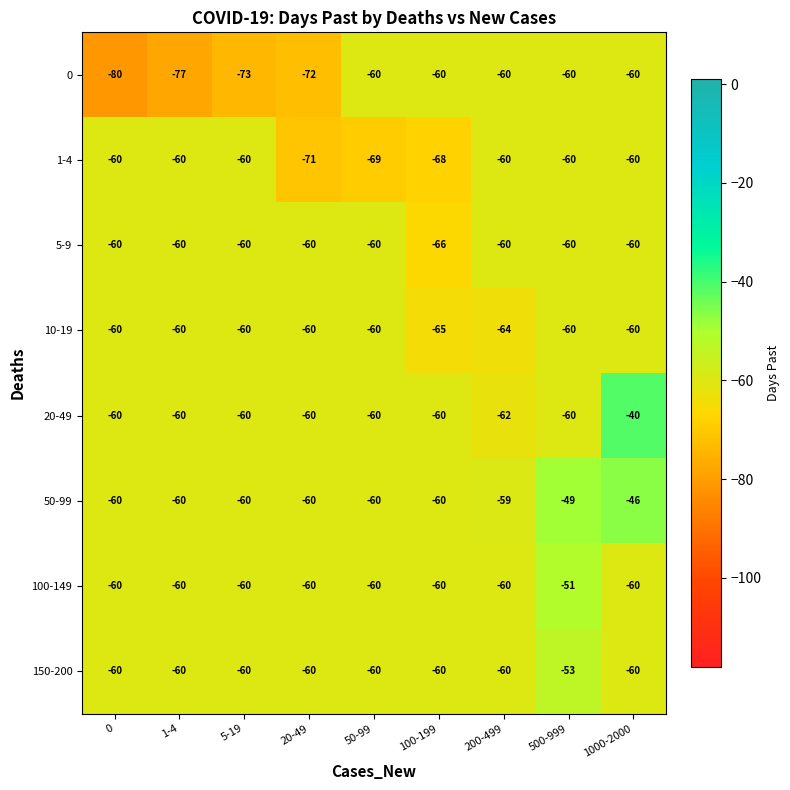

Which series has the largest total across all categories?

50-99